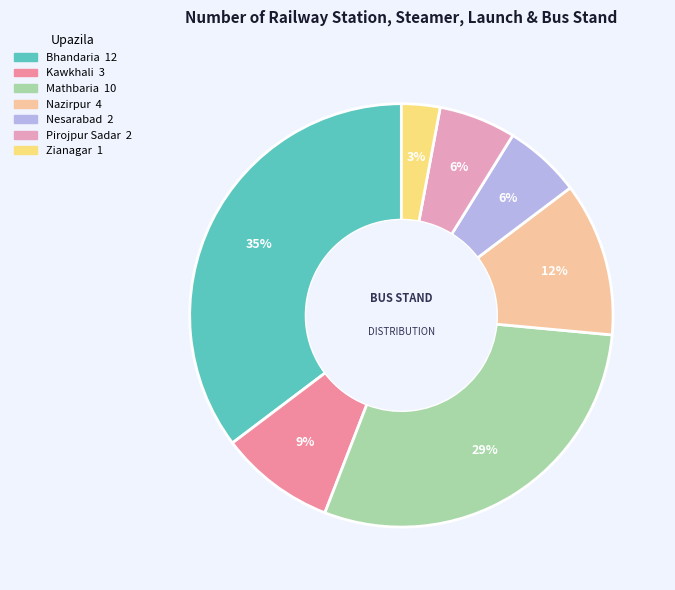

Is there a majority slice in this chart?

No